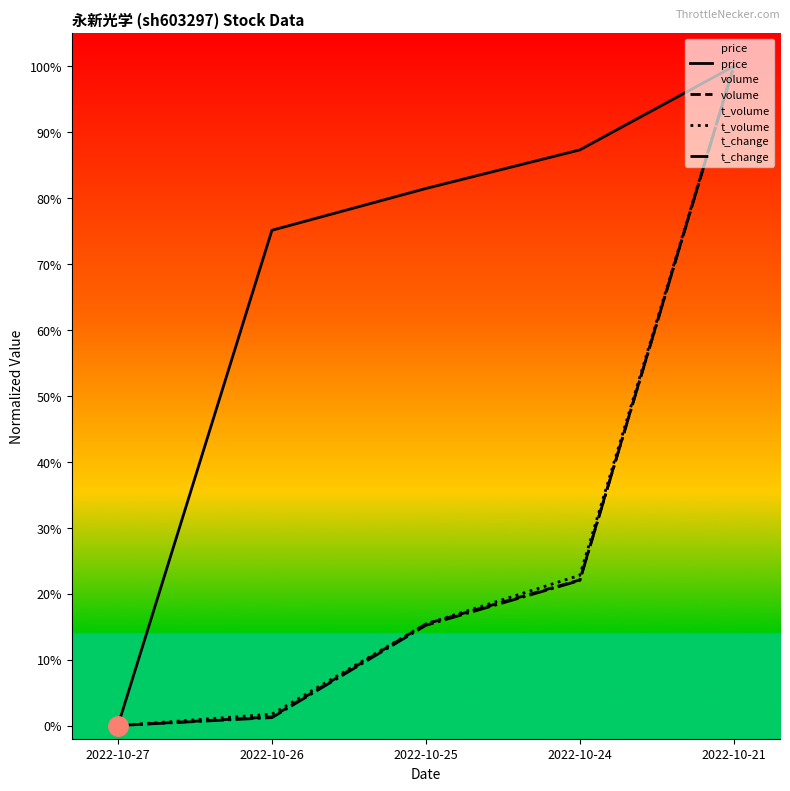

The price series shows 1.0 at 2022-10-21. True or false?

True